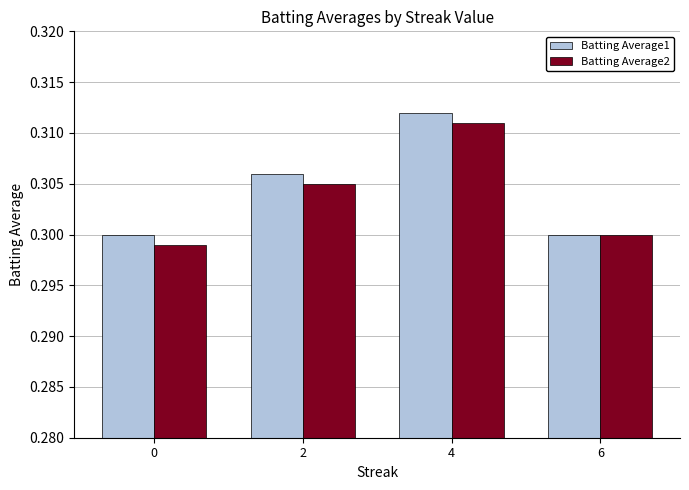

Rank the series by their average value, from highest to lowest.

Batting Average1, Batting Average2